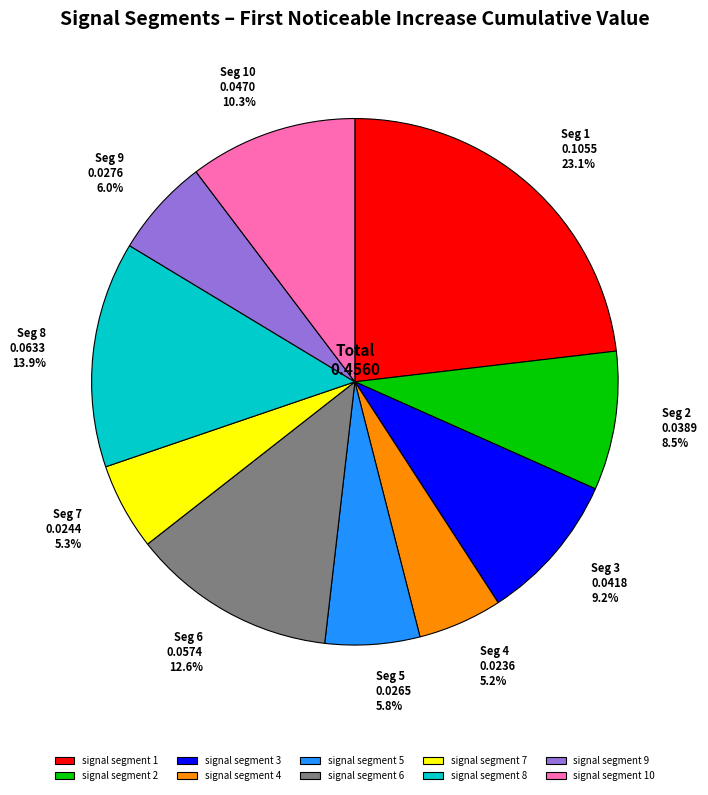

Does any single category account for the majority?

No